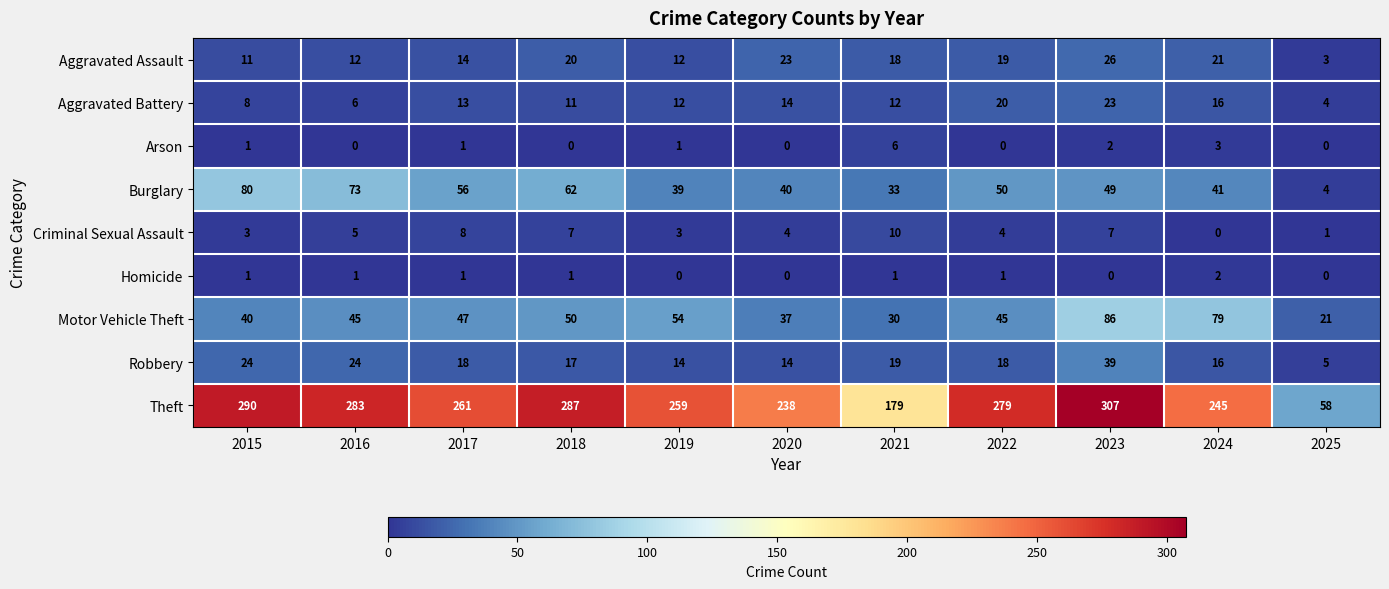

Which category has the lowest value in the Robbery series?

2025